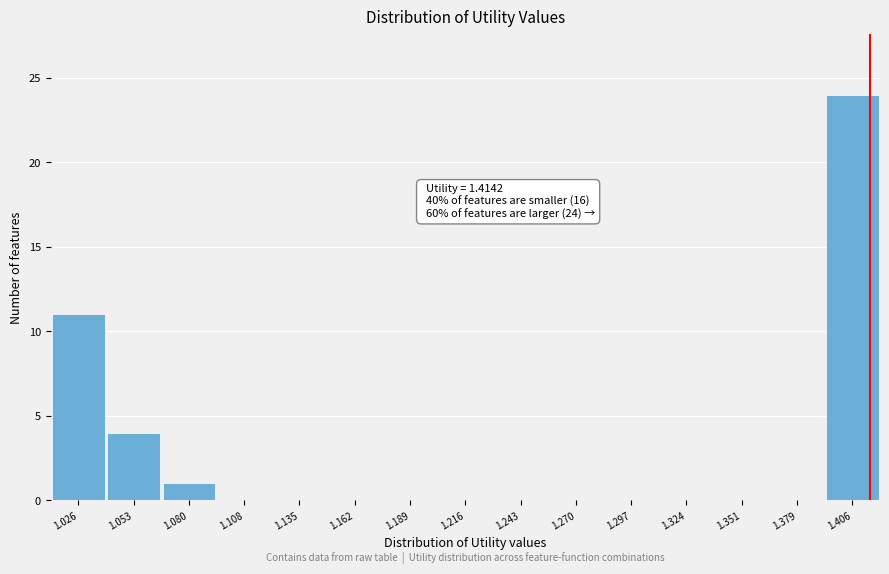

Which range on the x-axis has the tallest bar?

1.390 to 1.420